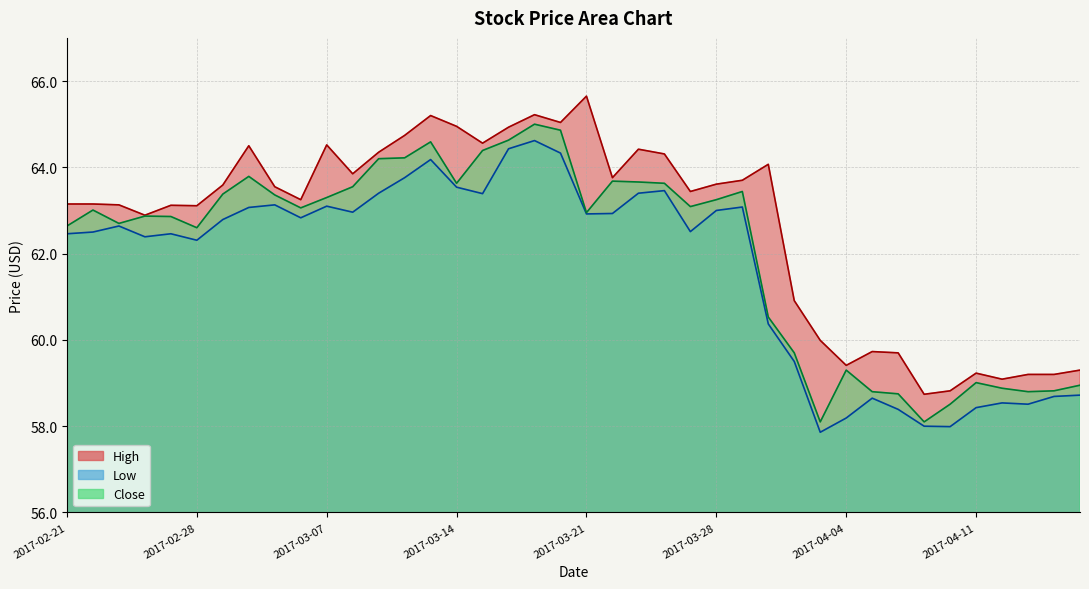

What is the label of the 12th point from the right?

2017-03-31